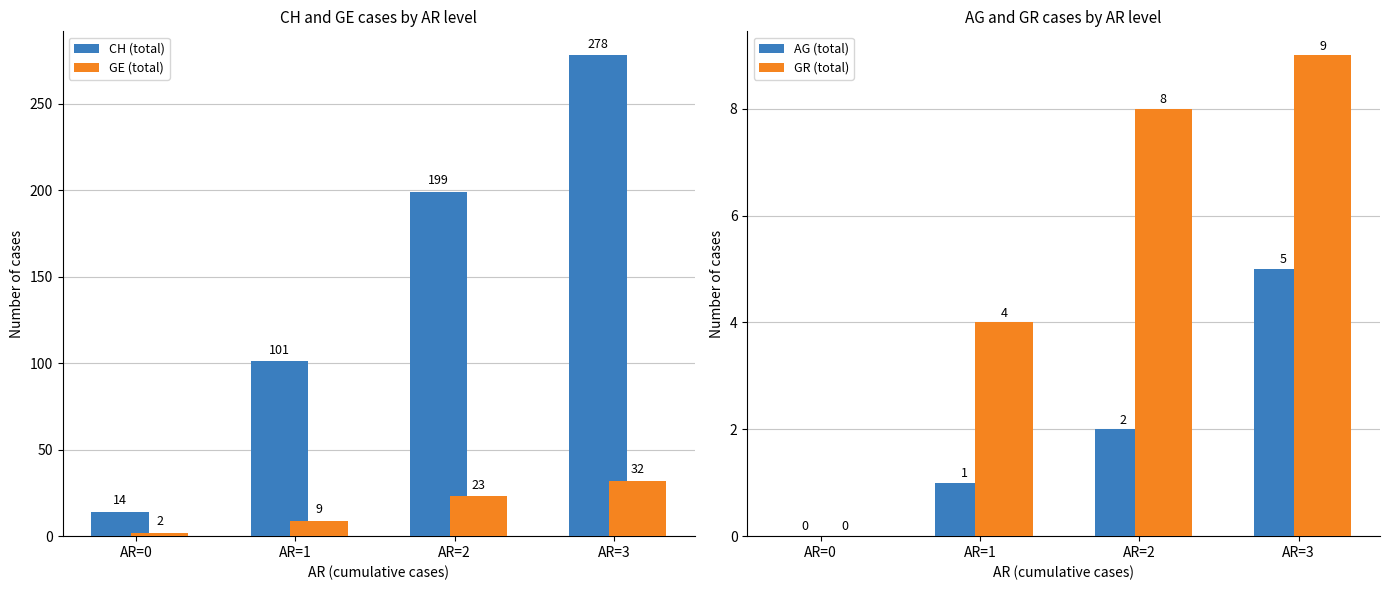

What is the difference between the maximum and minimum values in the GE (total) series?

30